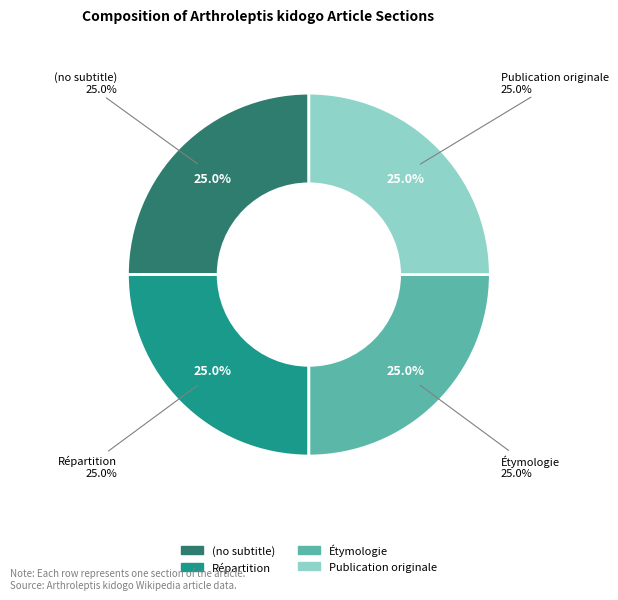

Does (no subtitle) account for over 50% of the chart?

No